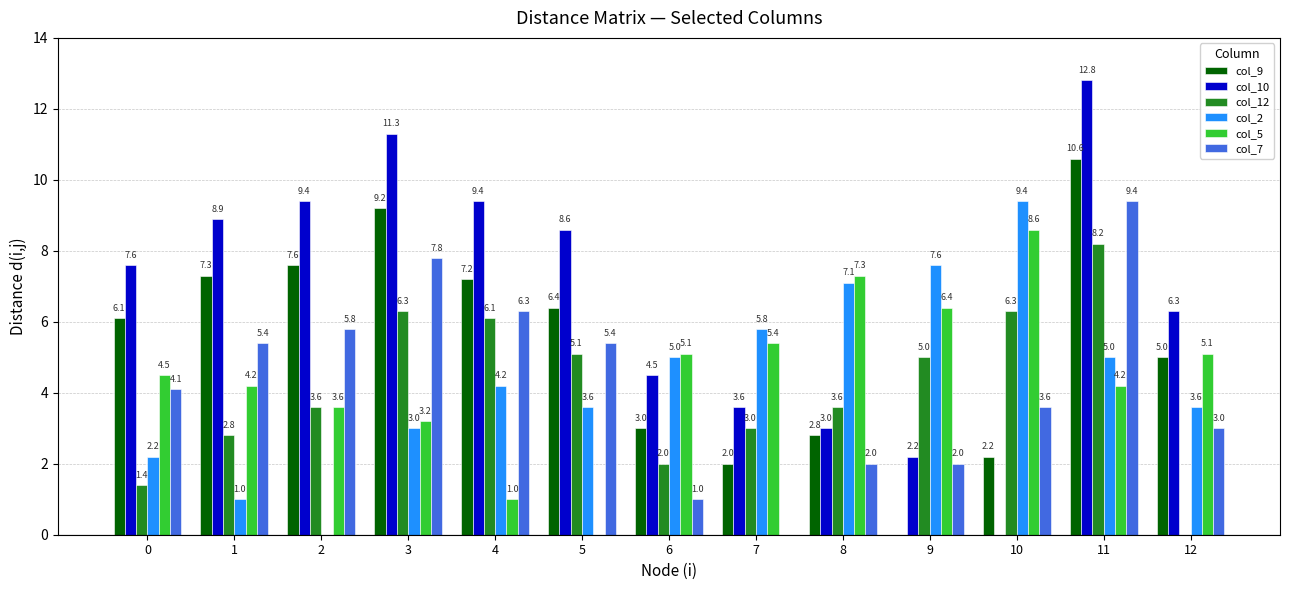

What is the sum of all col_12 values?

53.4